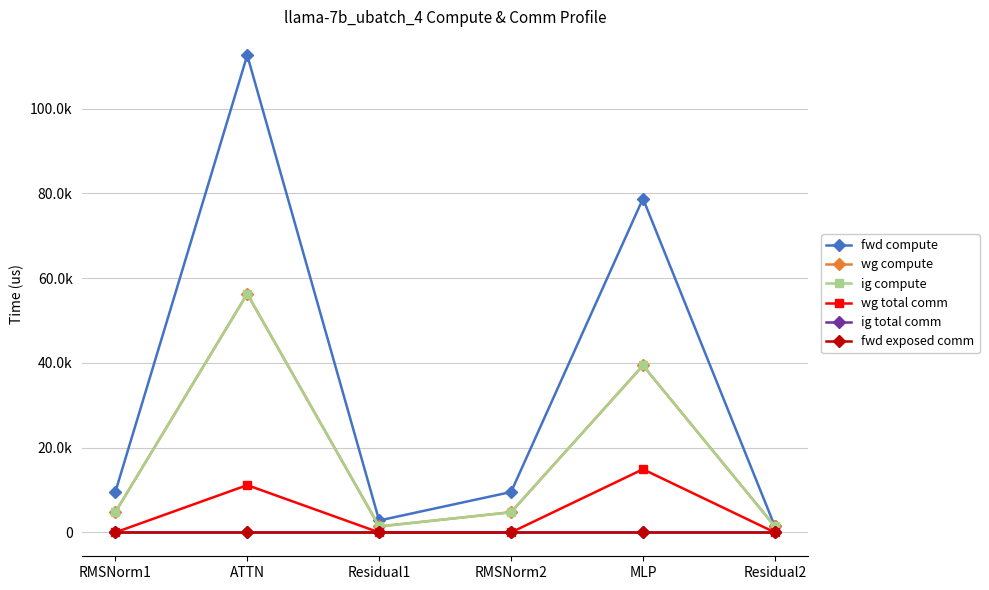

Does the chart have visible grid lines?

Yes